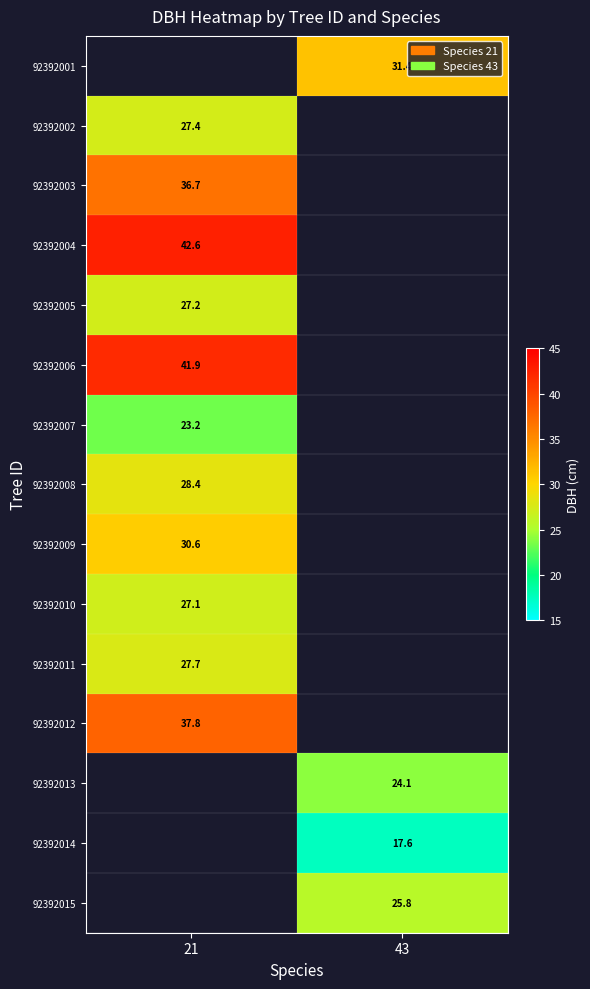

Is it true that 92392010 equals 27.1 at 21?

True